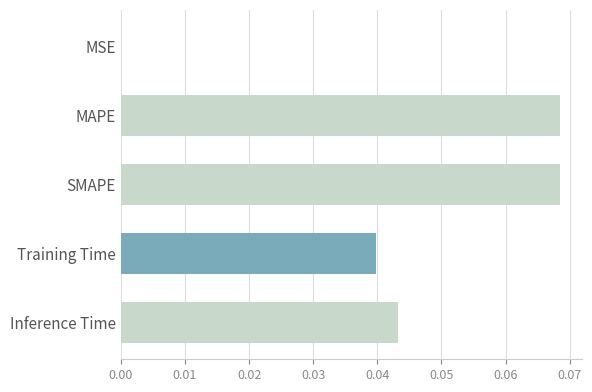

Which has a higher value, MAPE or MSE?

MAPE